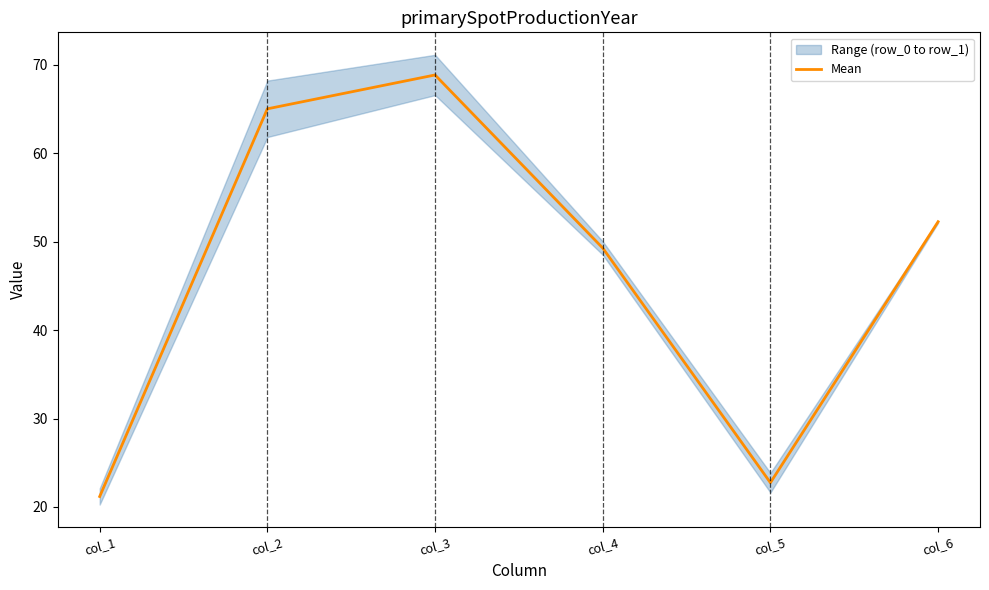

What value does the data have at col_1?

21.2